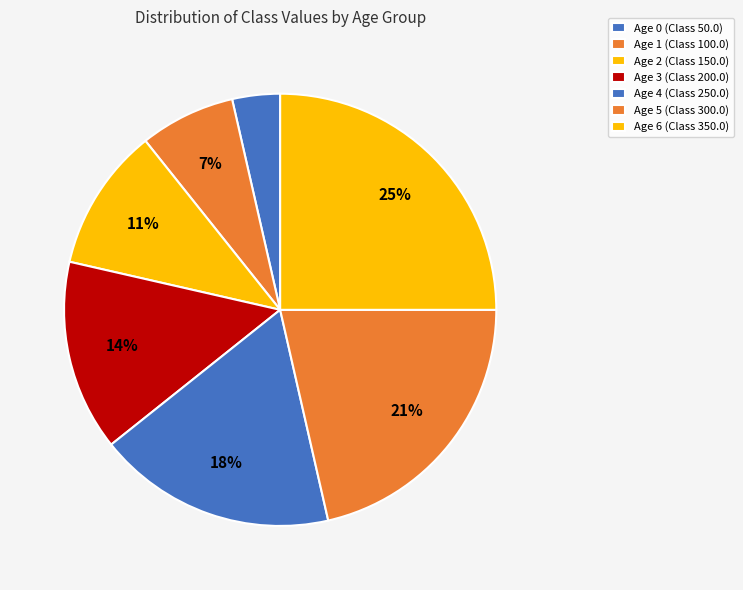

Is it true that Age 2 is 11% of the pie?

True